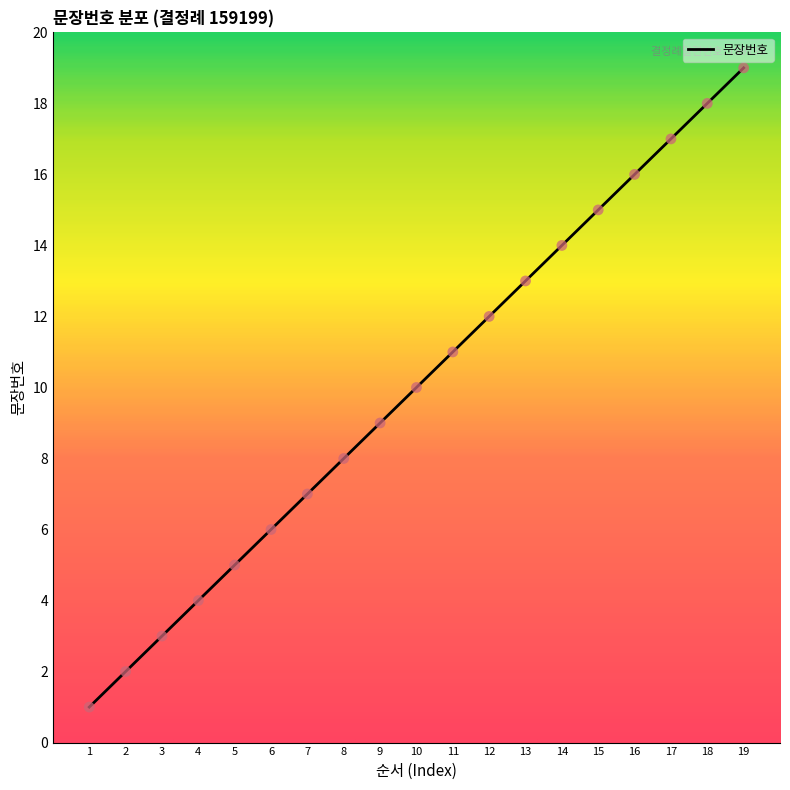

What is the change in value from 2 to 12?

+10